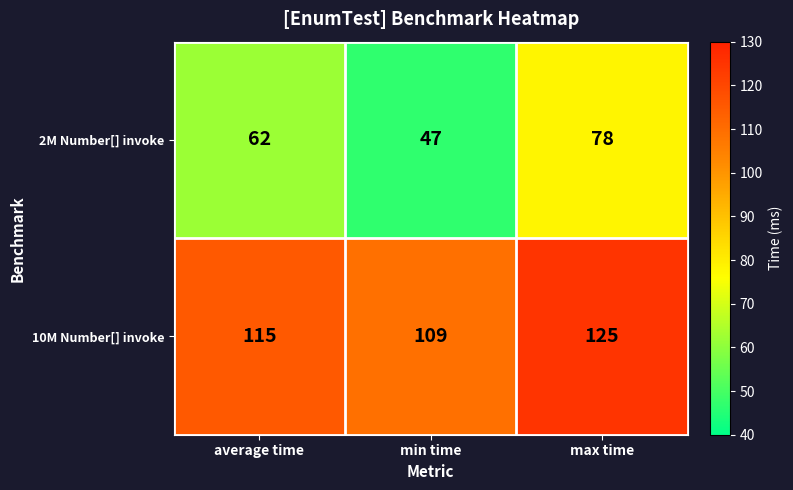

What is the sum of the 10M Number[] invoke values at average time and max time?

240